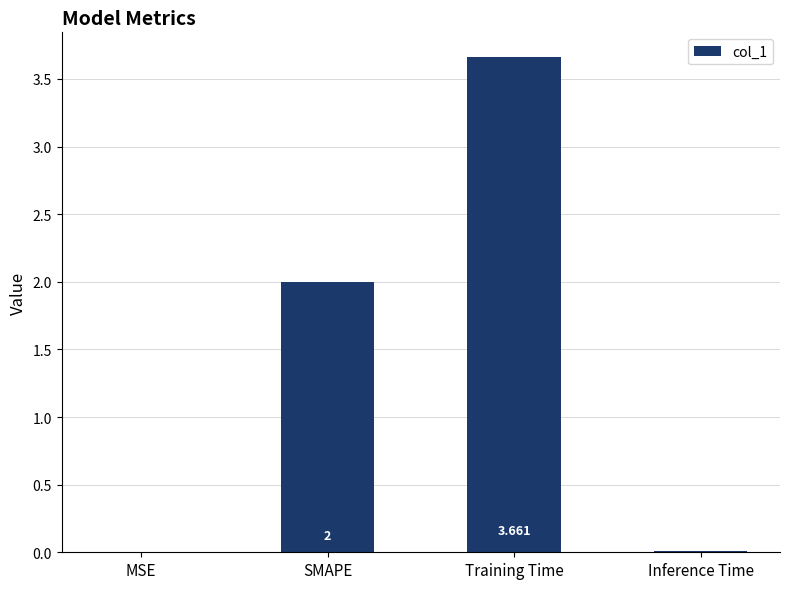

Between SMAPE and MSE, which is larger?

SMAPE